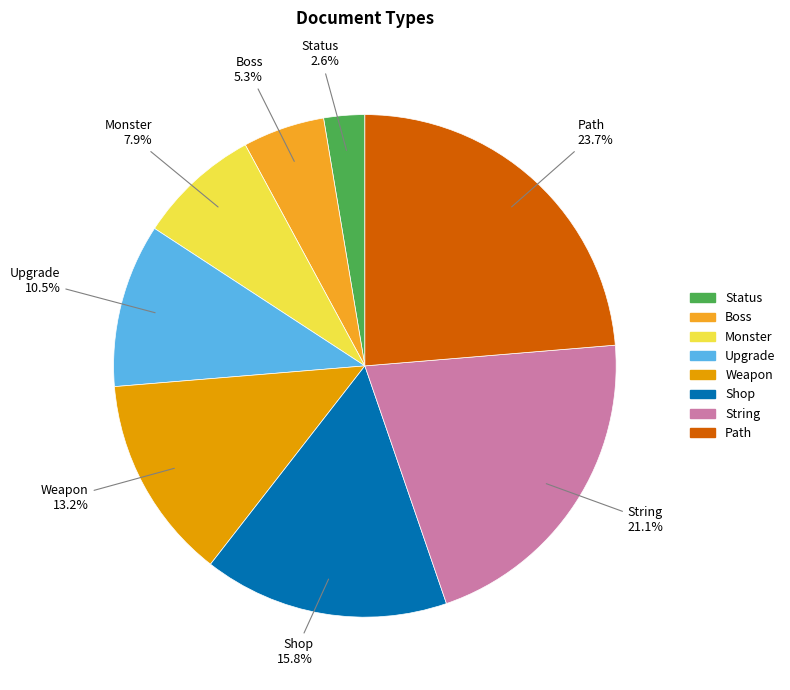

To the nearest percent, what is the average slice percentage?

12%